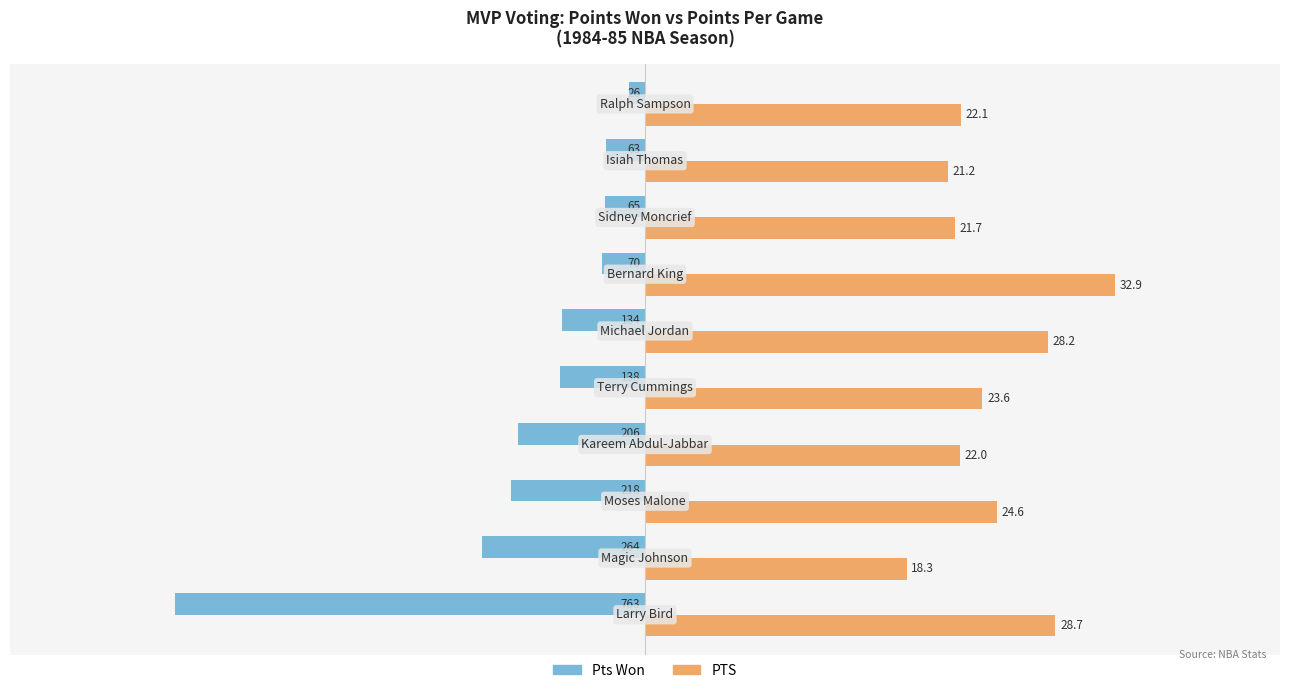

Which series has the largest range (max minus min)?

Pts Won